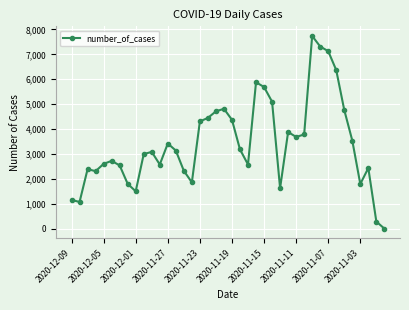

What is the difference between the maximum and second lowest values?

7441